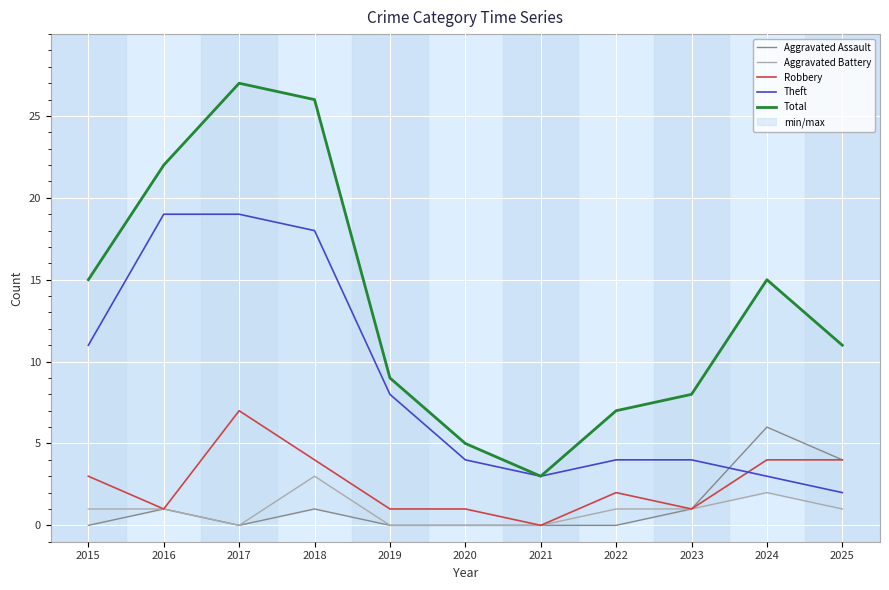

At which label does Aggravated Assault reach its peak?

2024